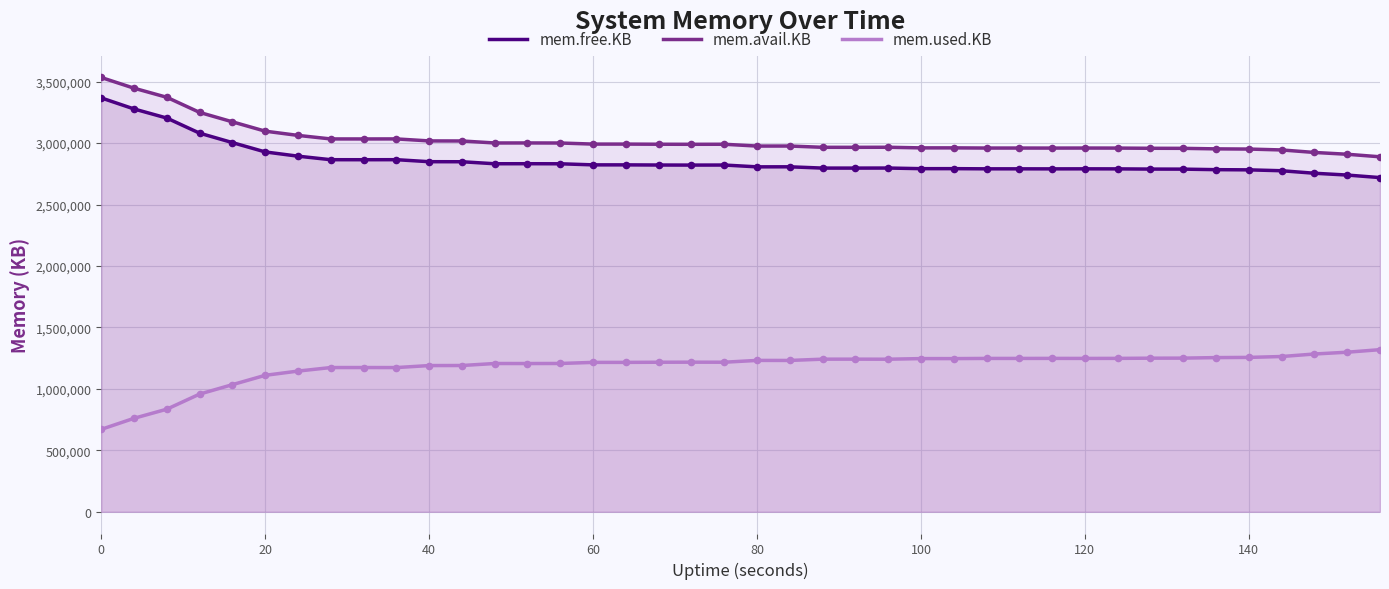

Which series has the largest total across all categories?

mem.avail.KB